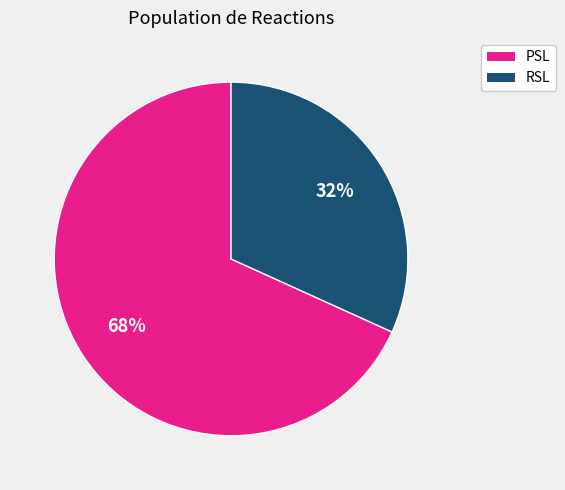

Does any single category account for the majority?

Yes